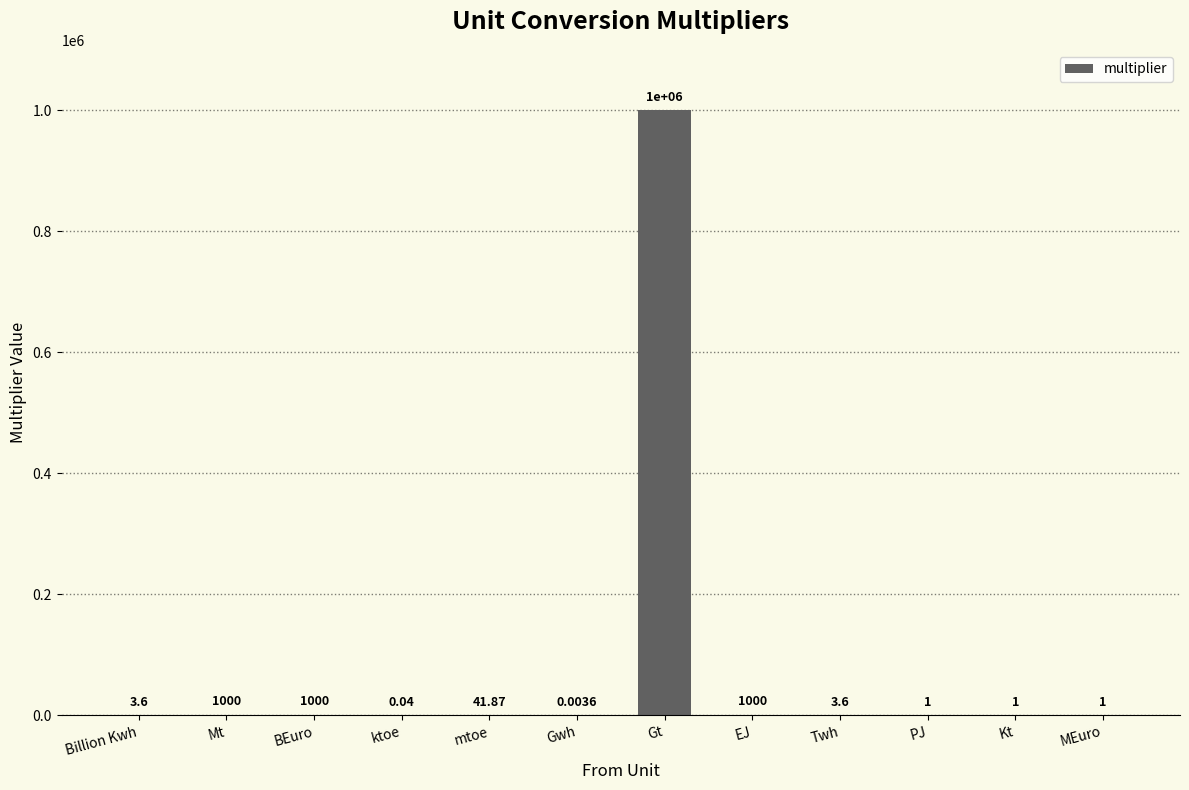

What is the sum of the values at Kt and EJ?

1001.0